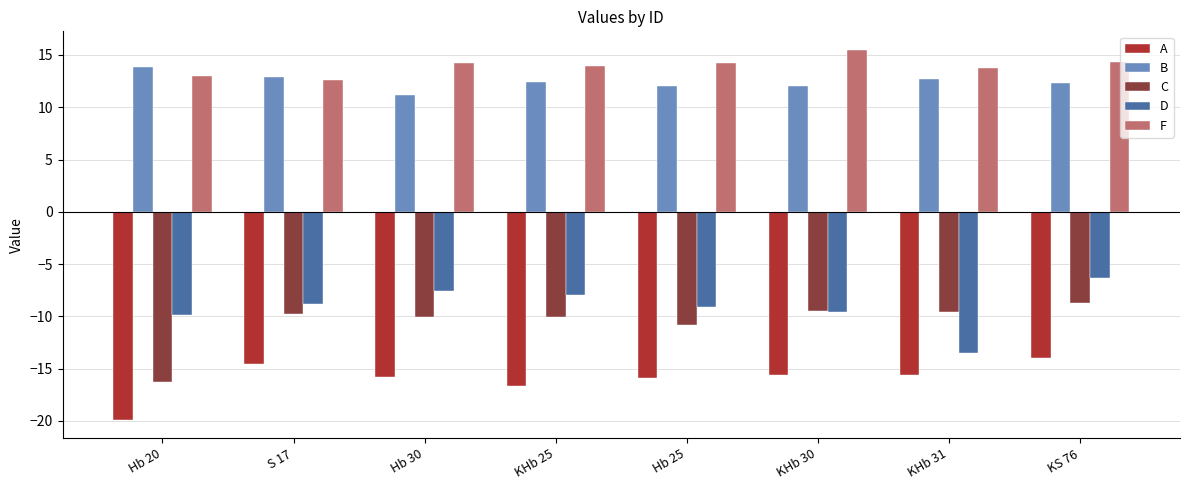

What is the spread (max minus min) of values at Hb 30?

30.0